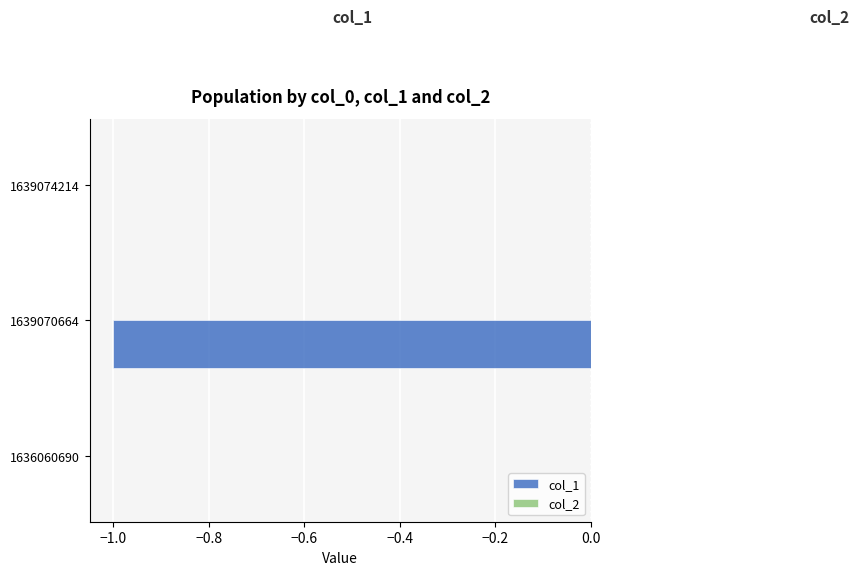

Between 1636060690 and 1639070664, which is larger?

1636060690